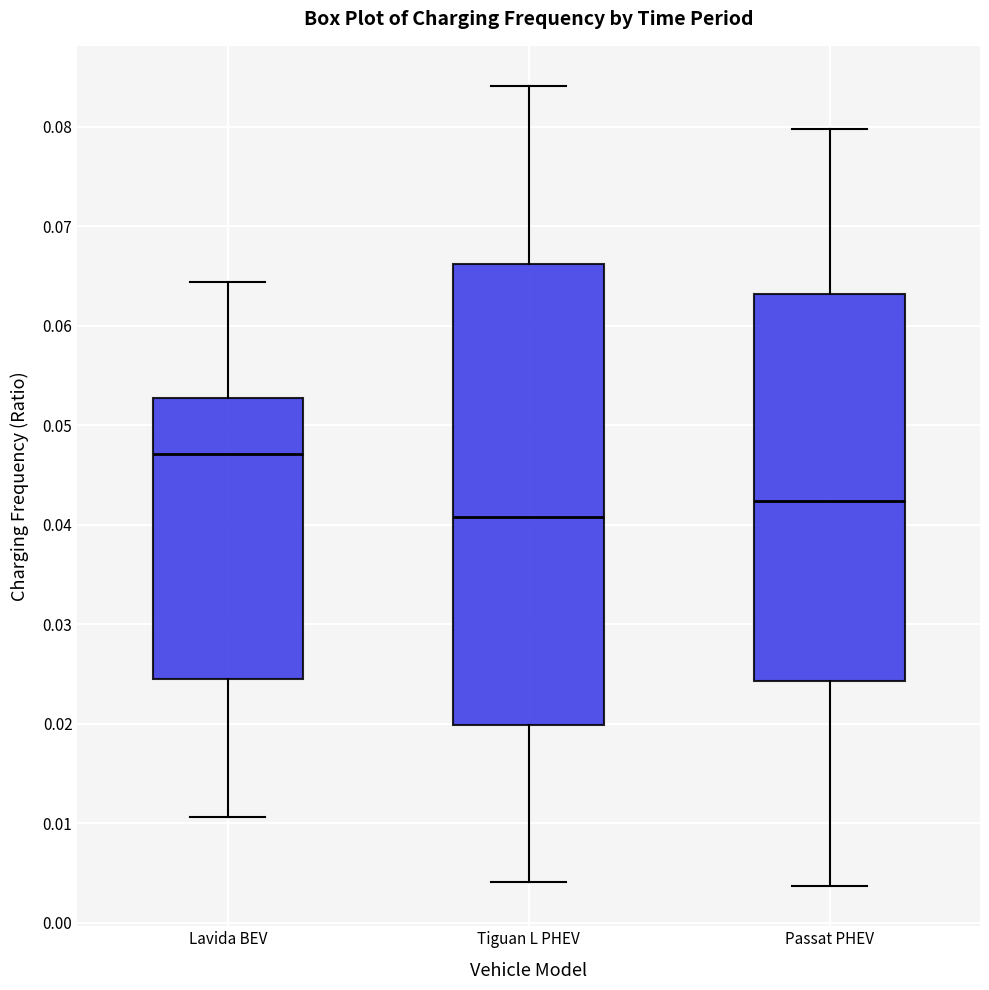

Comparing the boxes themselves (not the whiskers), which one is the tallest?

Tiguan L PHEV